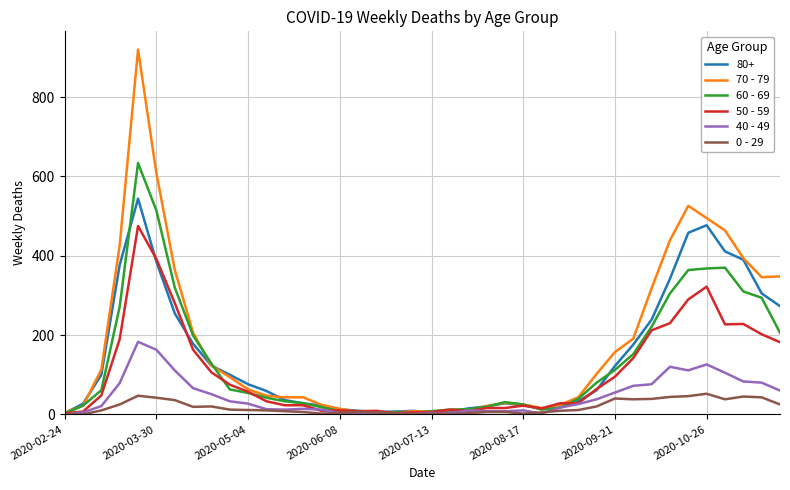

What is the greatest value displayed?

920